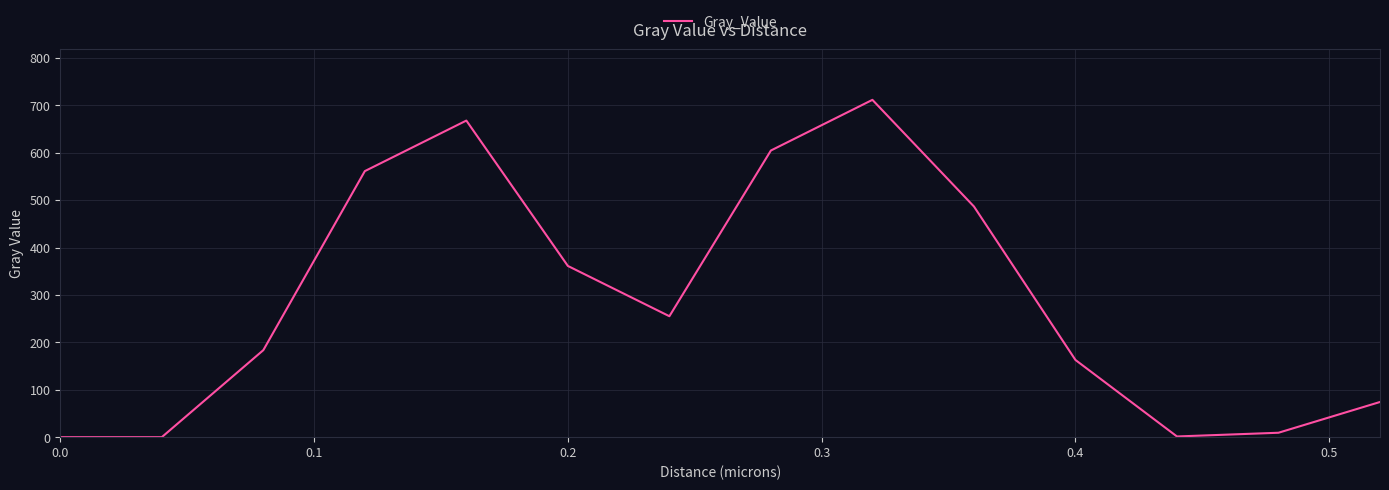

What is the greatest value displayed?

711.5